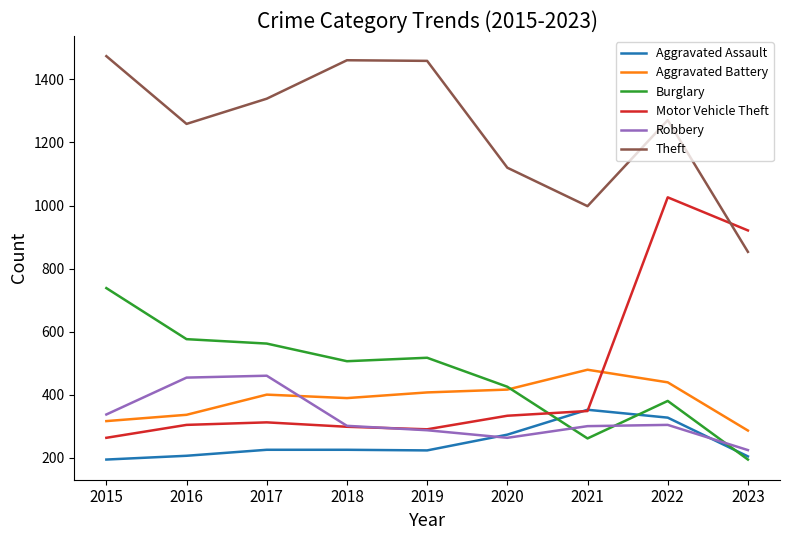

What is the average value of the Theft series?

1248